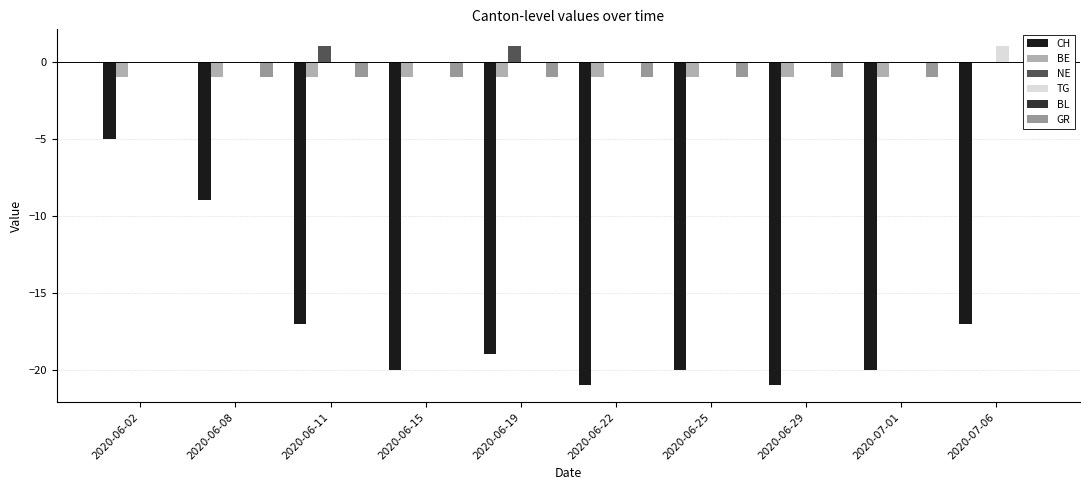

Reading right to left, extract all data points from this chart.

CH: -17	-20	-21	-20	-21	-19	-20	-17	-9	-5
BE: 0	-1	-1	-1	-1	-1	-1	-1	-1	-1
NE: 0	0	0	0	0	1	0	1	0	0
TG: 1	0	0	0	0	0	0	0	0	0
BL: 0	0	0	0	0	0	0	0	0	0
GR: 0	-1	-1	-1	-1	-1	-1	-1	-1	0